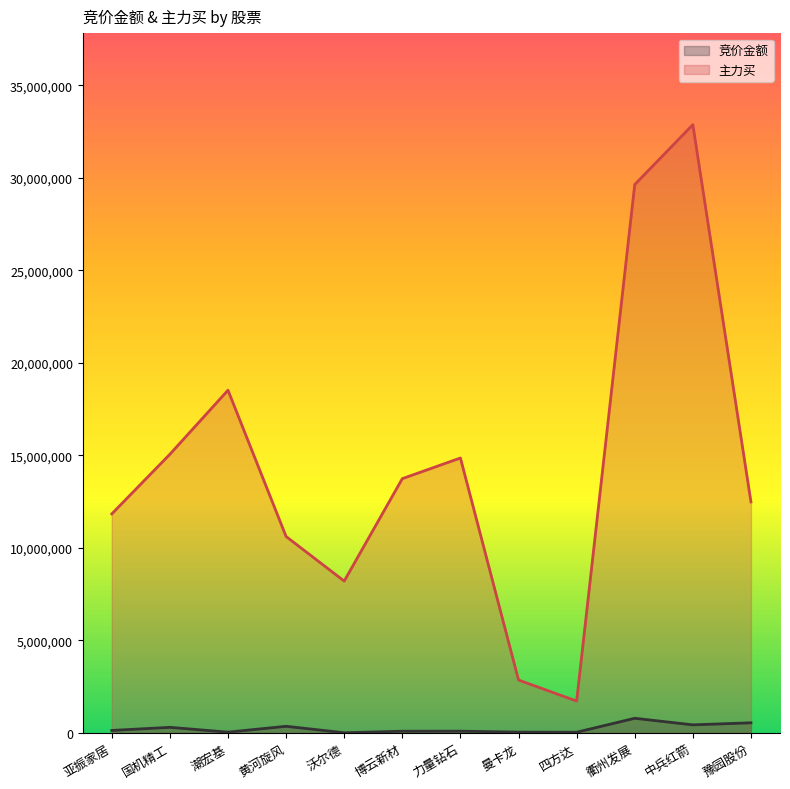

Is the value of 主力买 at 衢州发展 greater than the value of 竞价金额 at 沃尔德?

Yes